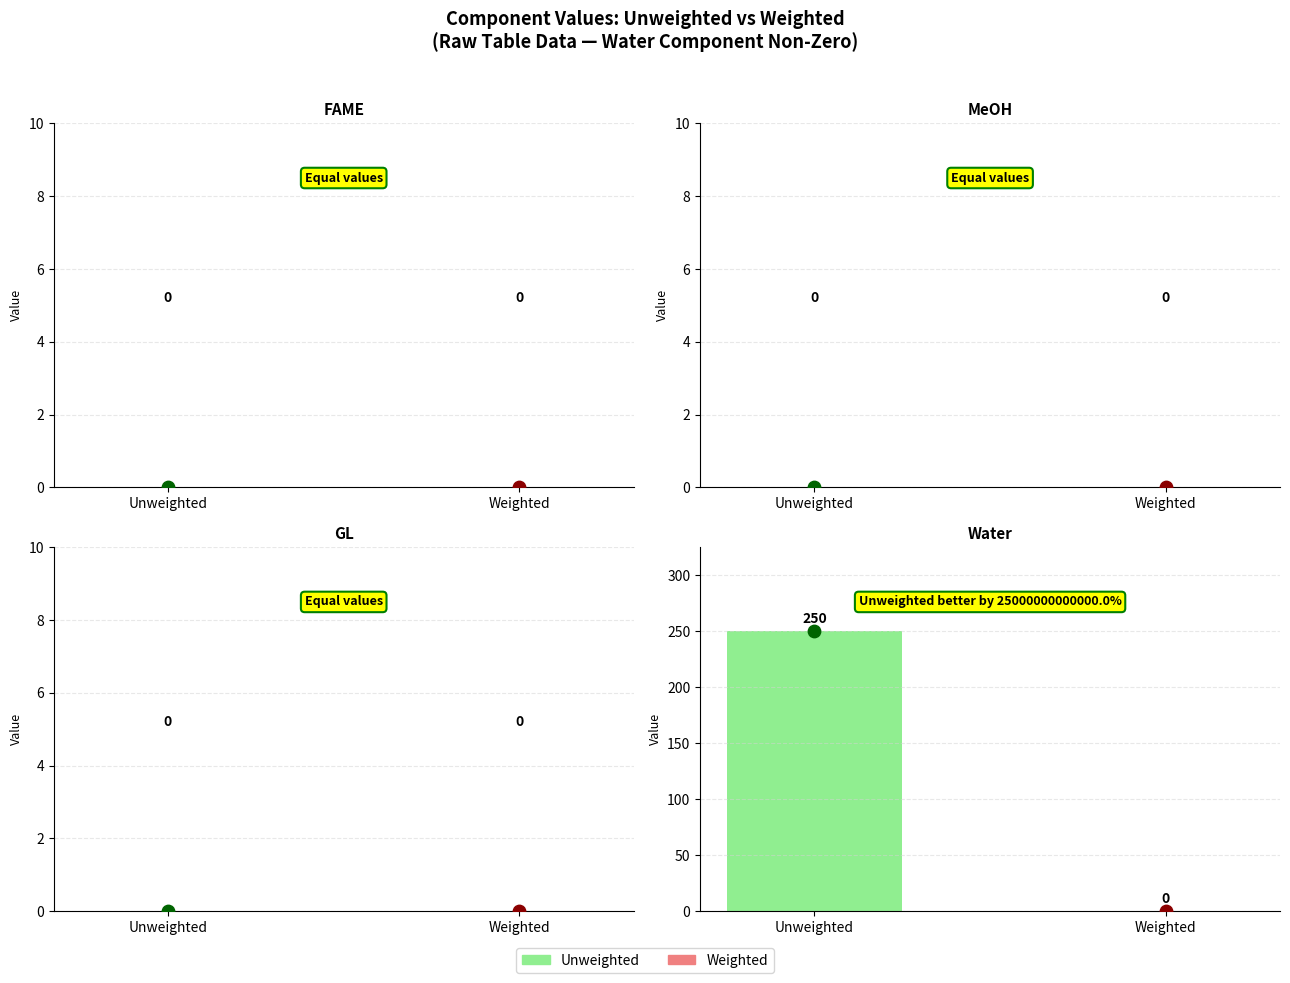

Which series contains the lowest Y value?

FAME